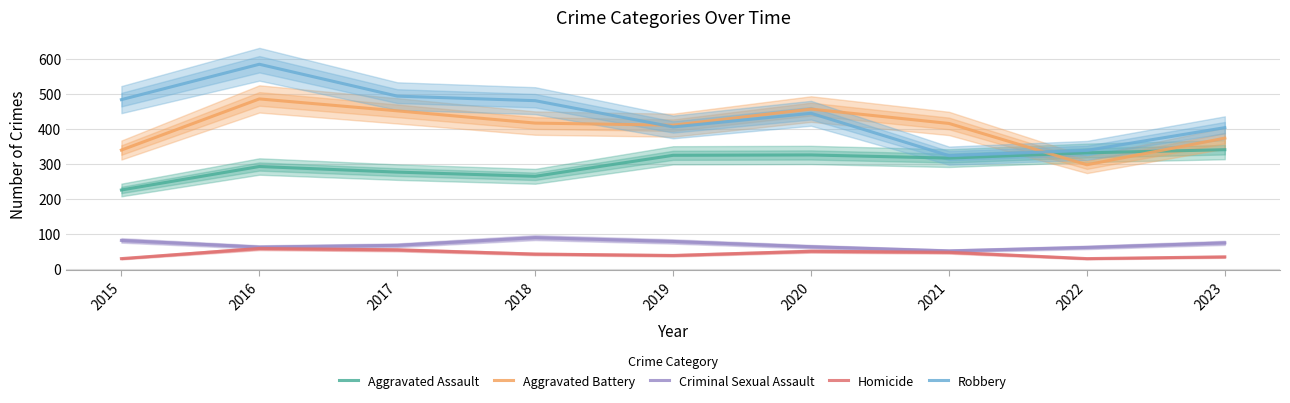

True or false: Homicide and Criminal Sexual Assault intersect in this chart.

False